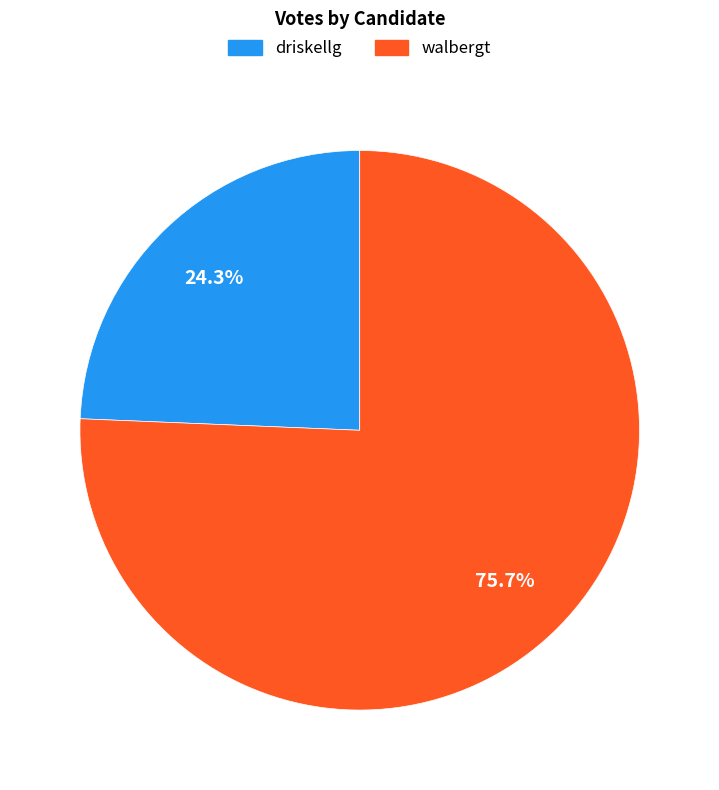

What is the majority slice?

walbergt